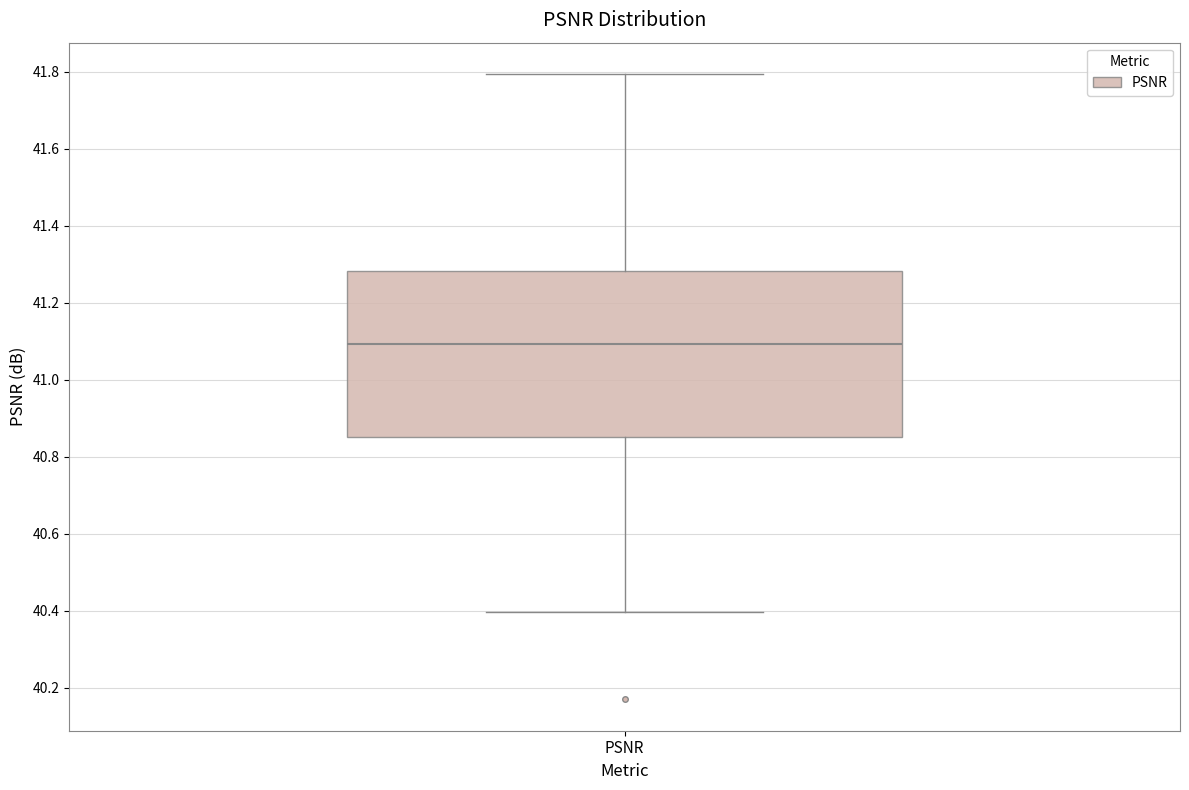

Transcribe this box plot: give where the median line is, the range the box spans, and where the two whiskers end, as read against the y-axis. The values are not printed on the chart, so give them approximately, as read against the axis.

median 41.10, box 40.86 to 41.28, whiskers 40.40 to 41.80